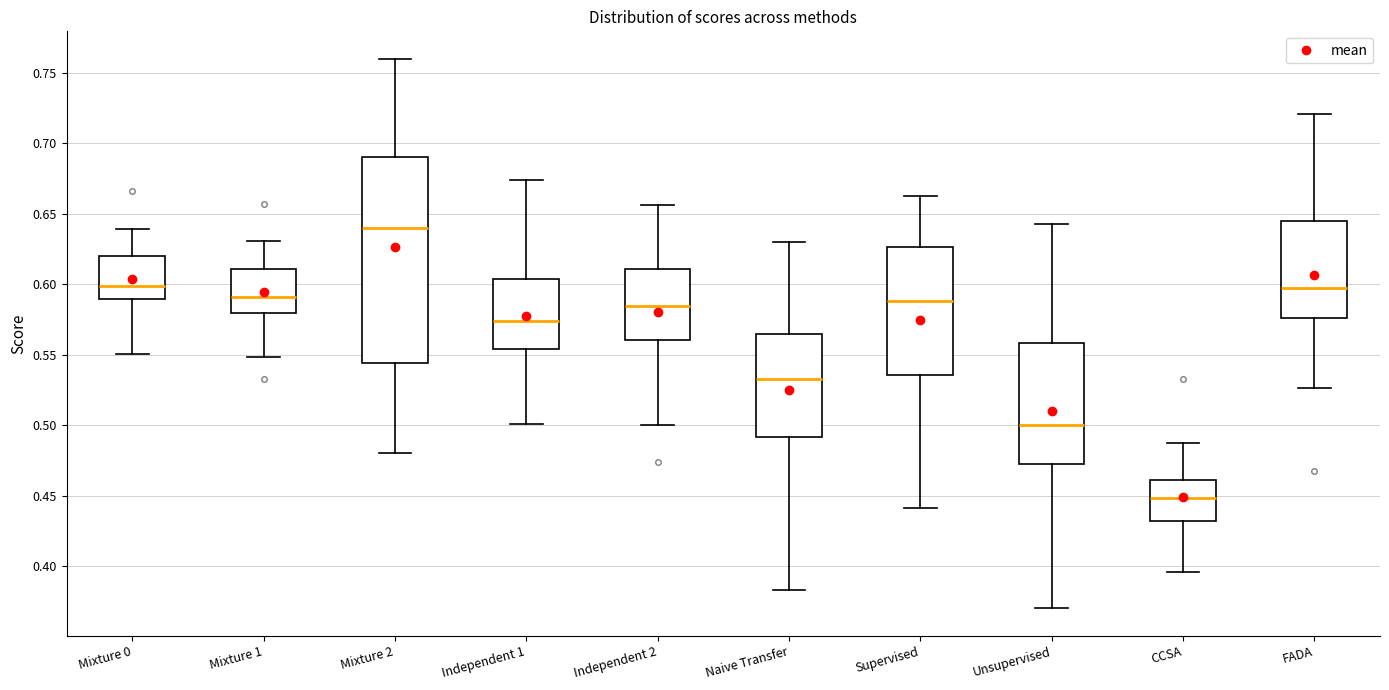

Where is the upper edge of the box for Supervised on the y-axis? The values are not printed on the chart, so give them approximately, as read against the axis.

0.625